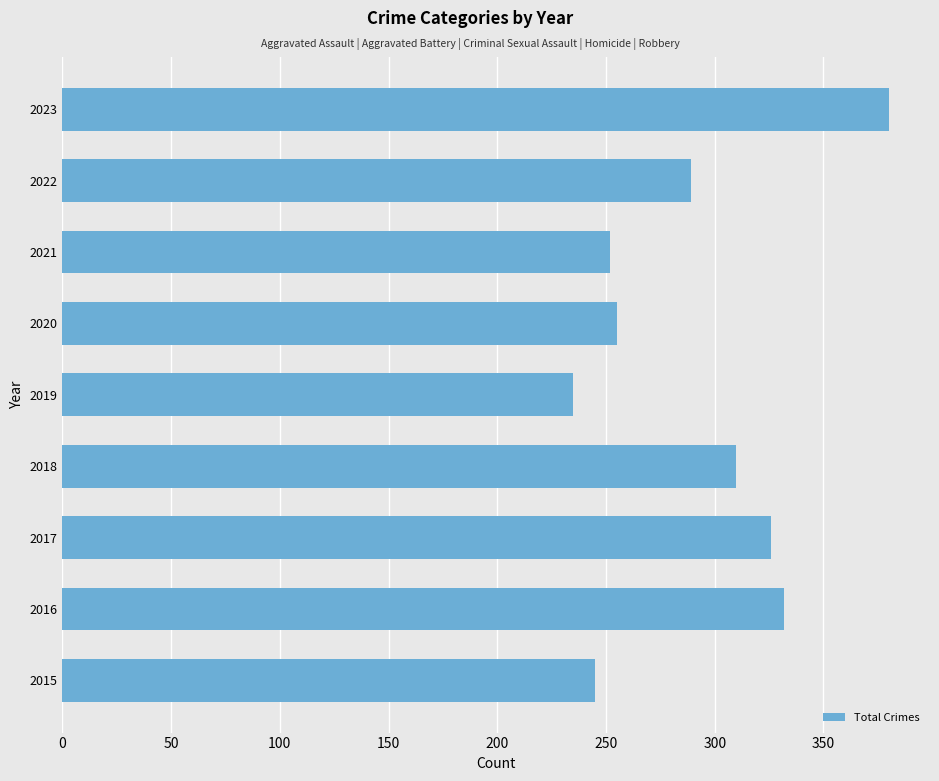

What is the difference between the maximum and minimum values?

145